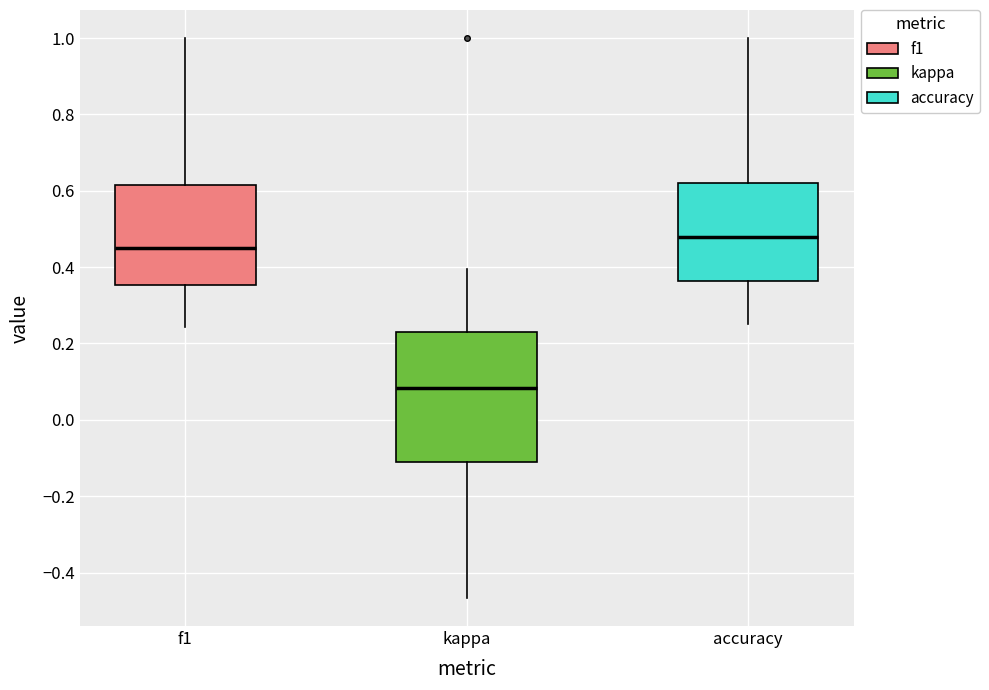

Comparing the boxes themselves (not the whiskers), which one is the tallest?

kappa